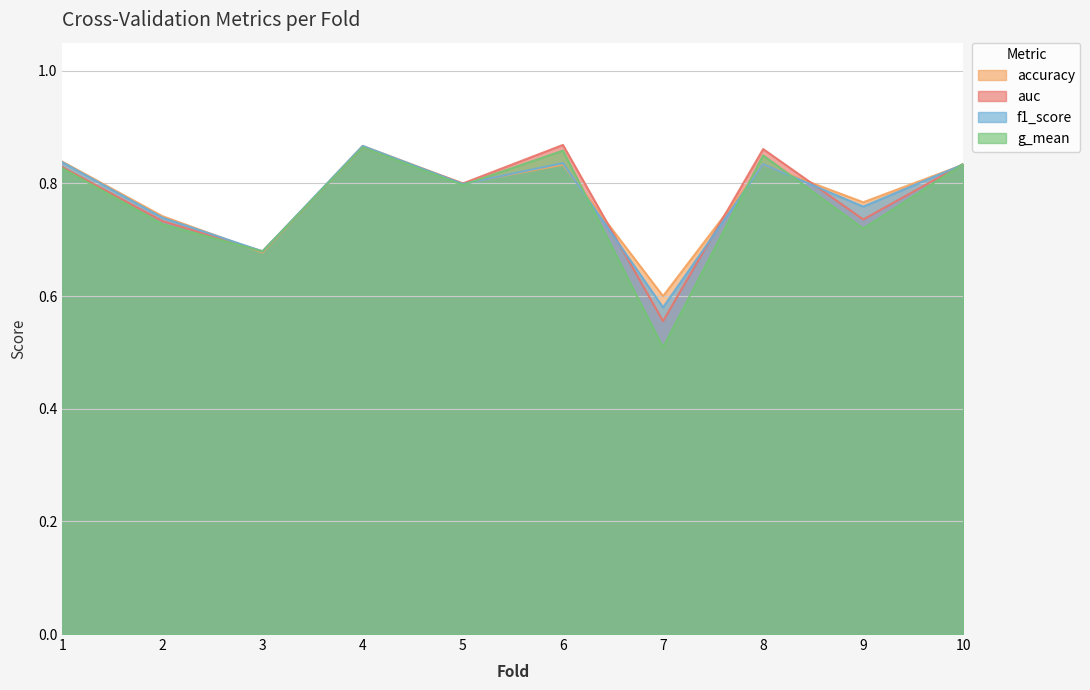

Where is the first local maximum for accuracy?

4